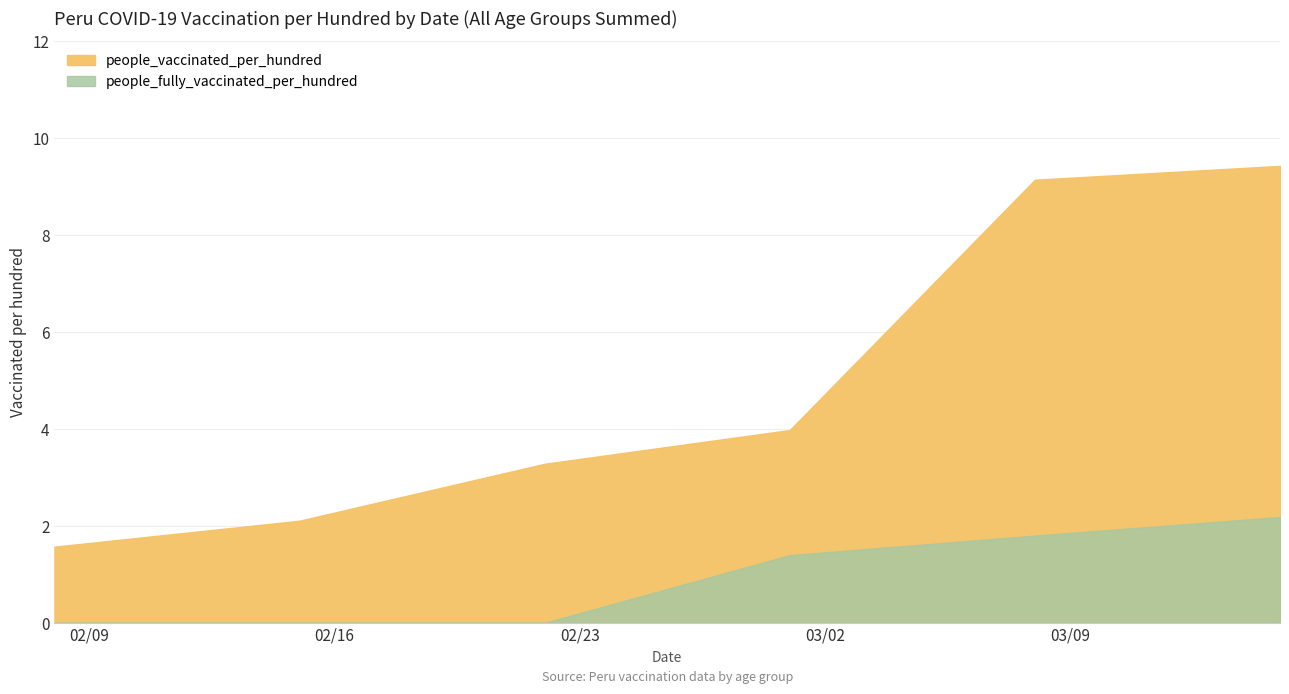

What is the label of the 22nd point from the left?

2021-03-01